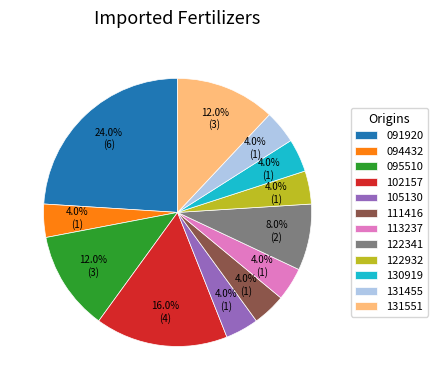

What is the largest slice in the pie chart?

091920